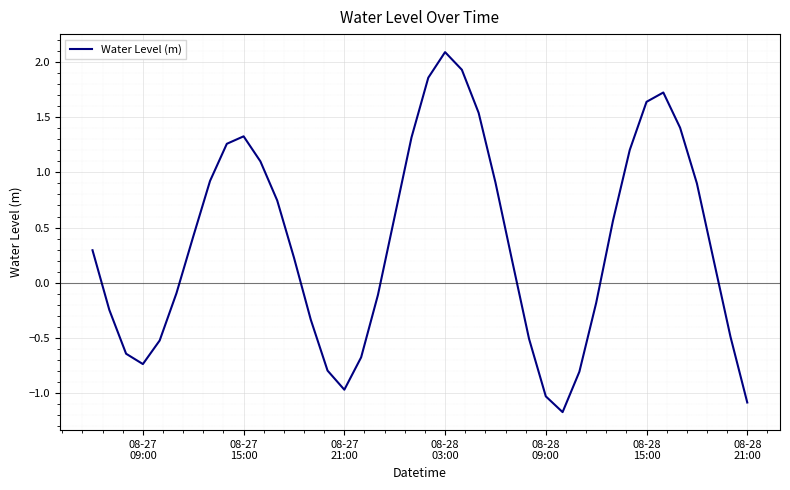

How many positive values are there?

23